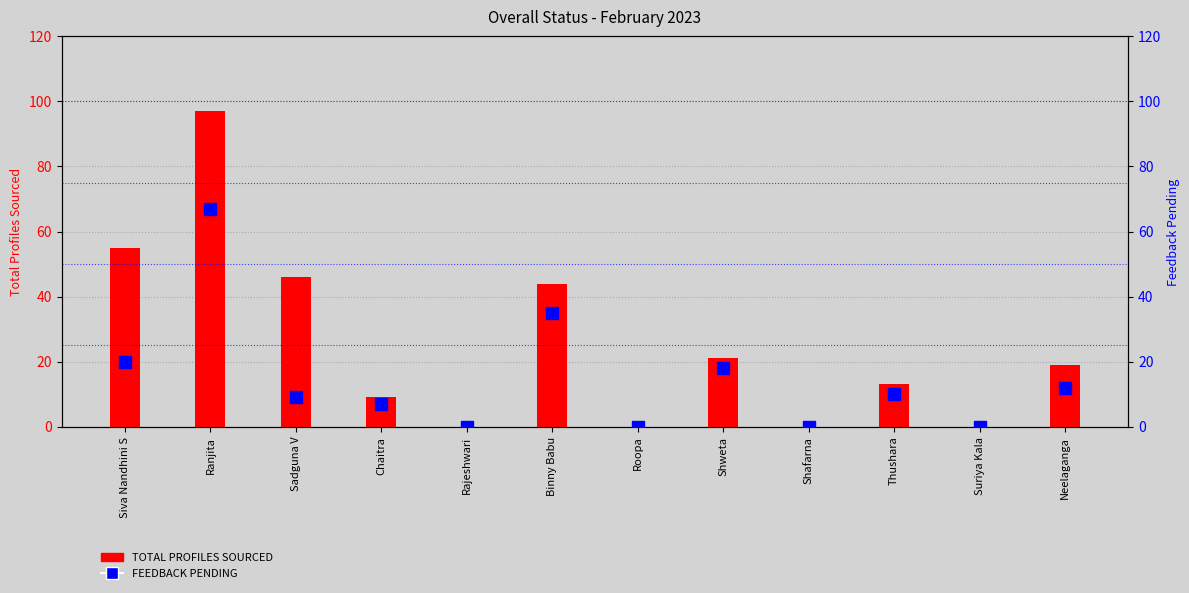

What is the label of the 3rd bar from the left?

Sadguna V